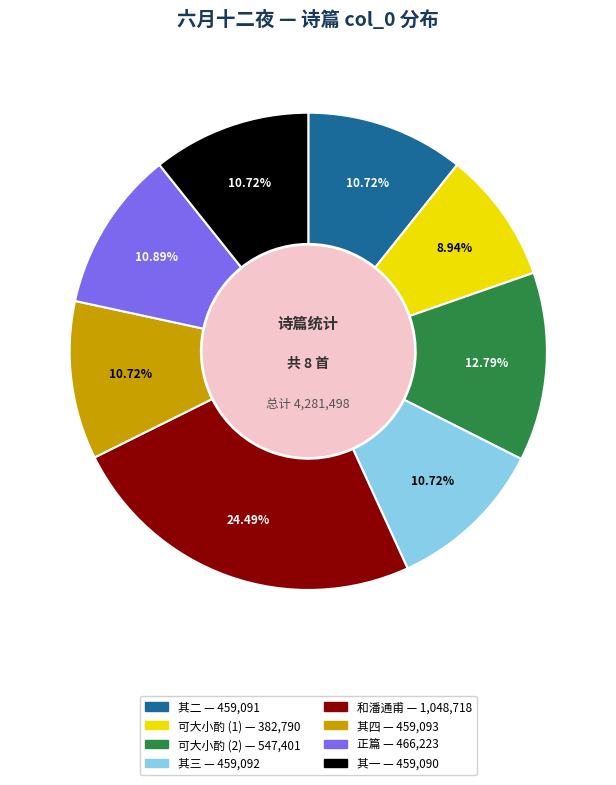

Is there a majority slice in this chart?

No